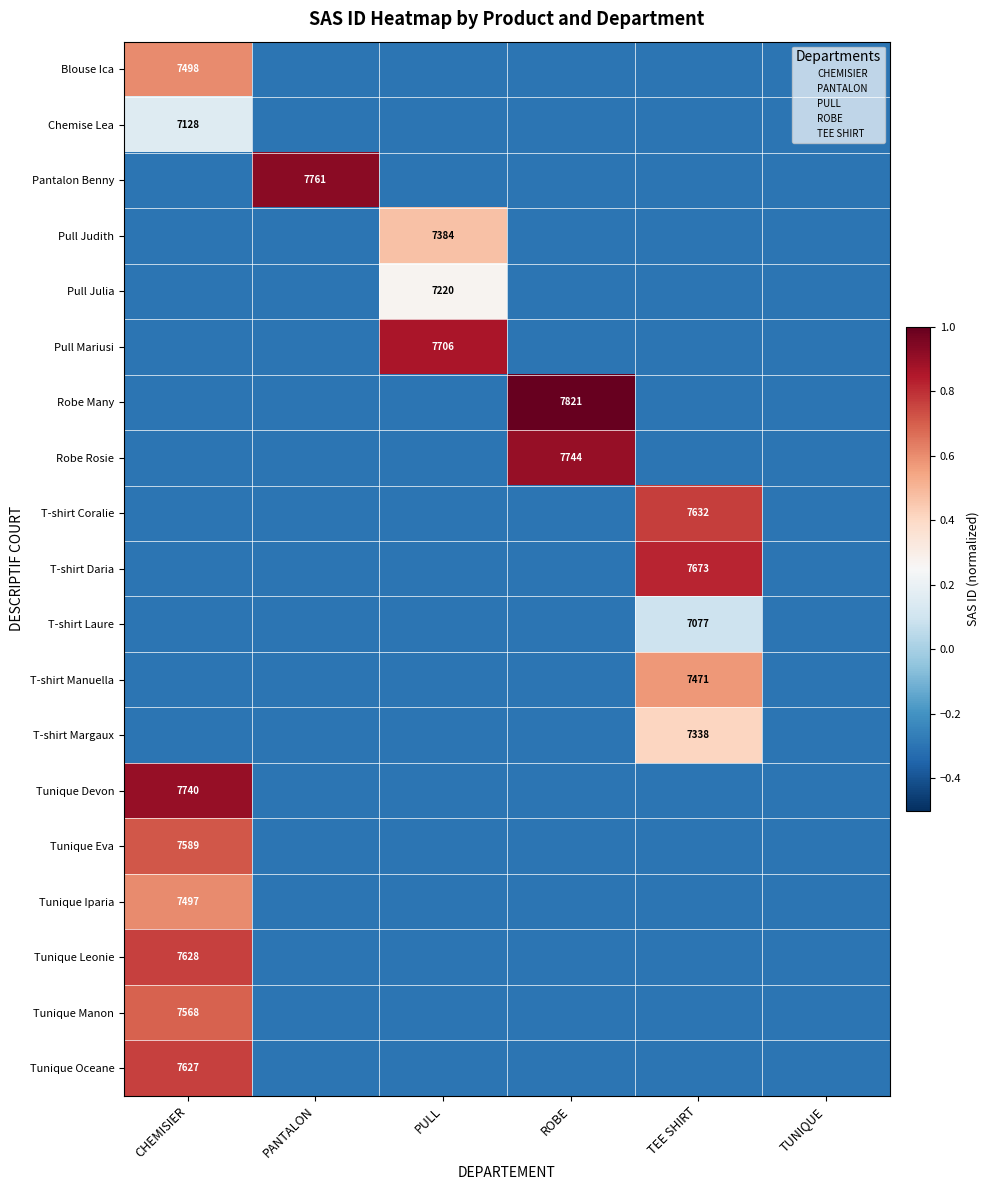

List the labels in order of Blouse Ica value, largest first.

CHEMISIER, PANTALON, PULL, ROBE, TEE SHIRT, TUNIQUE